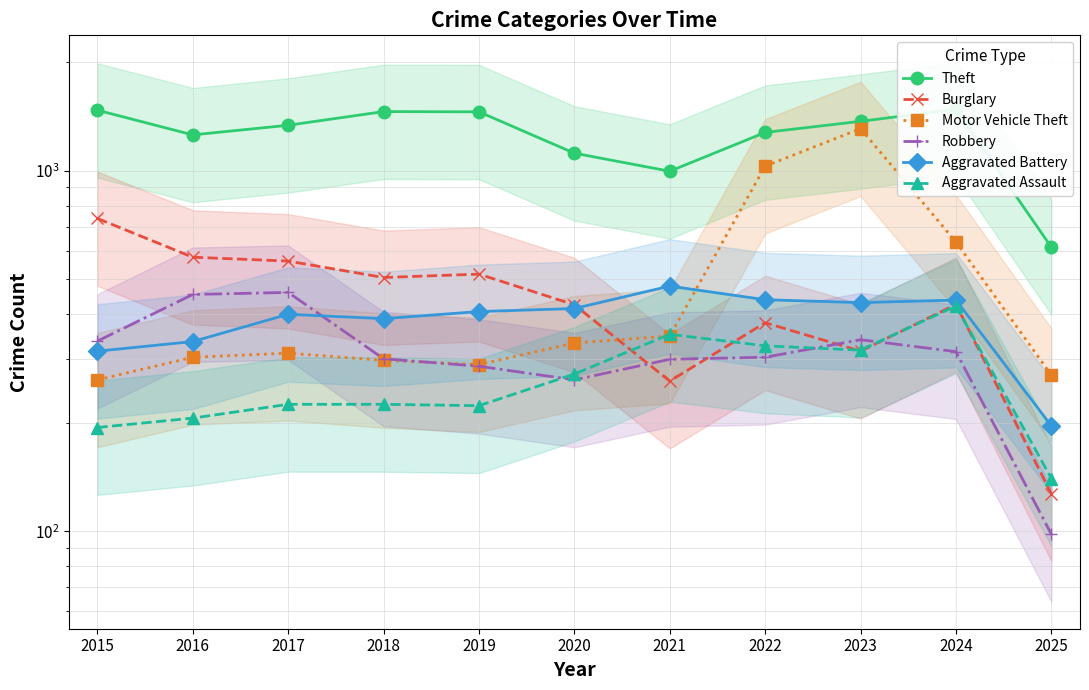

At how many categories does at least one series exceed 497?

11